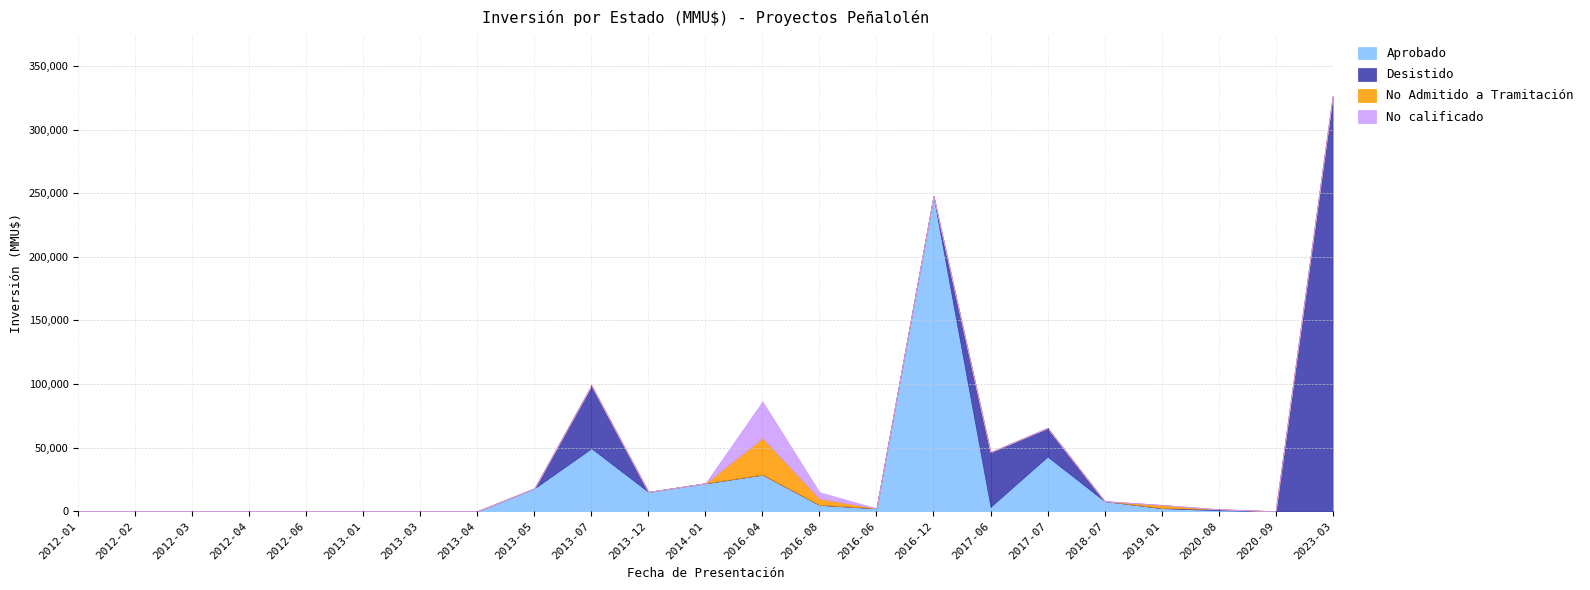

What is the label of the 2nd point from the right?

2020-09